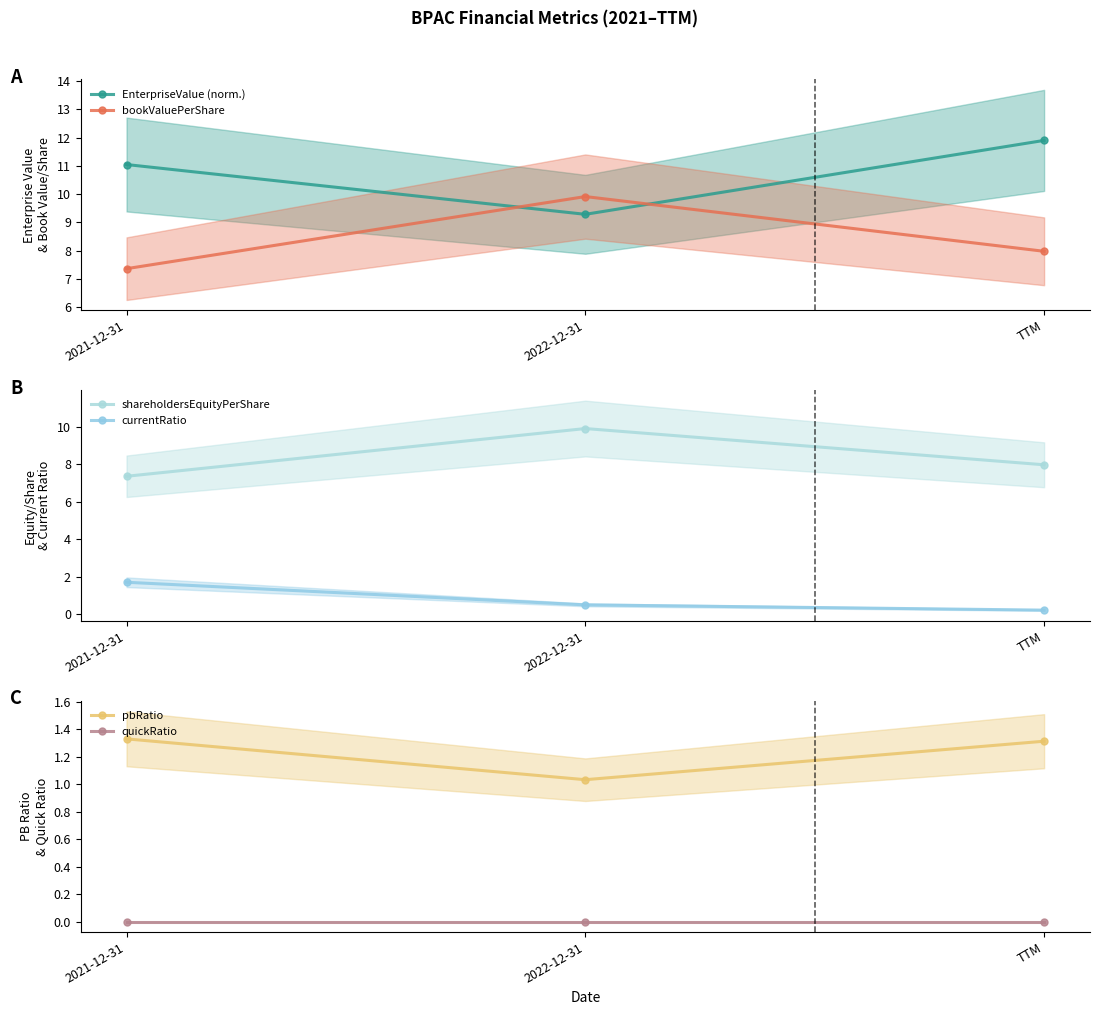

What is the total value across all series at 2022-12-31?

30.7